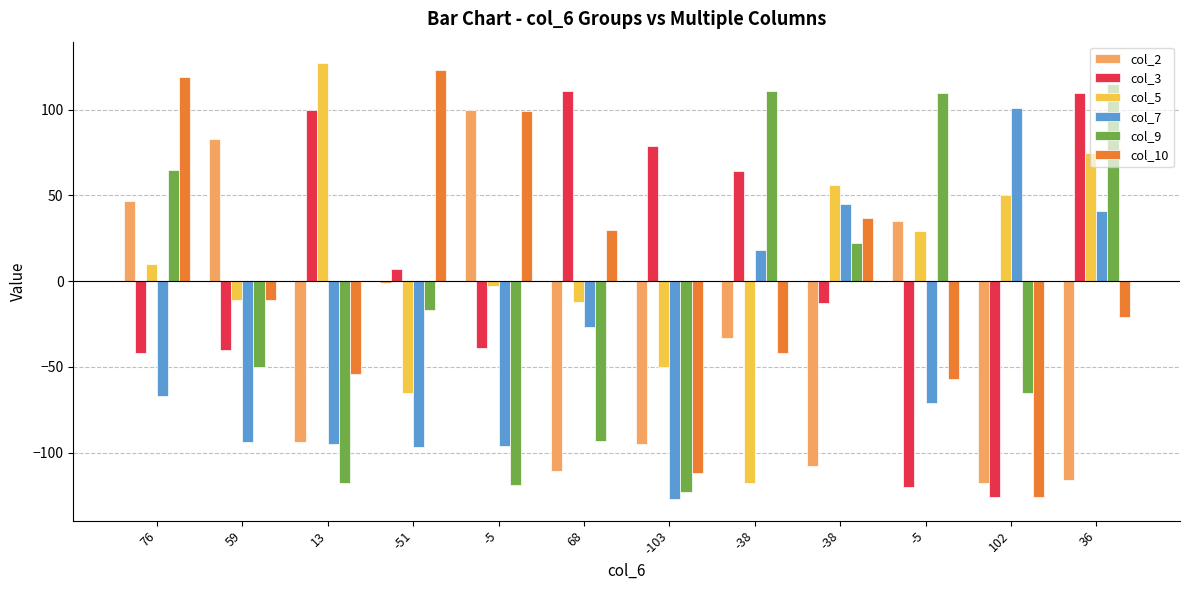

What are all the series names shown in the legend?

col_2, col_3, col_5, col_7, col_9, col_10